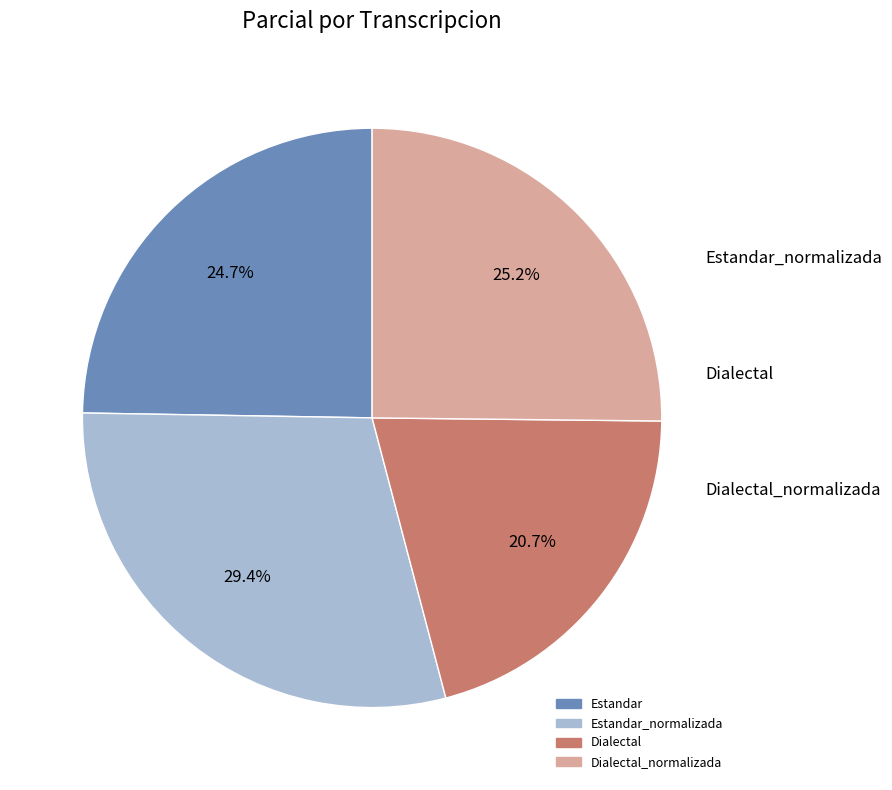

Is there any slice that represents more than half of the pie?

No